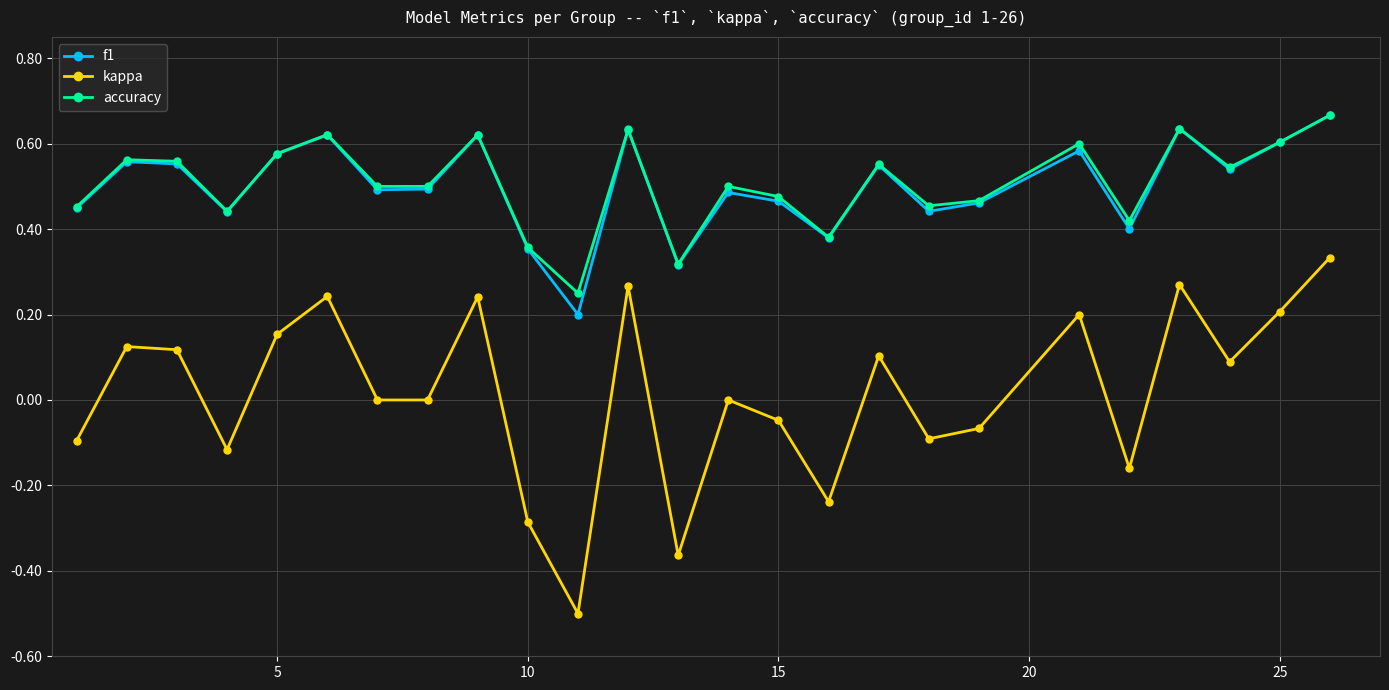

True or false: kappa and f1 cross at least once.

False